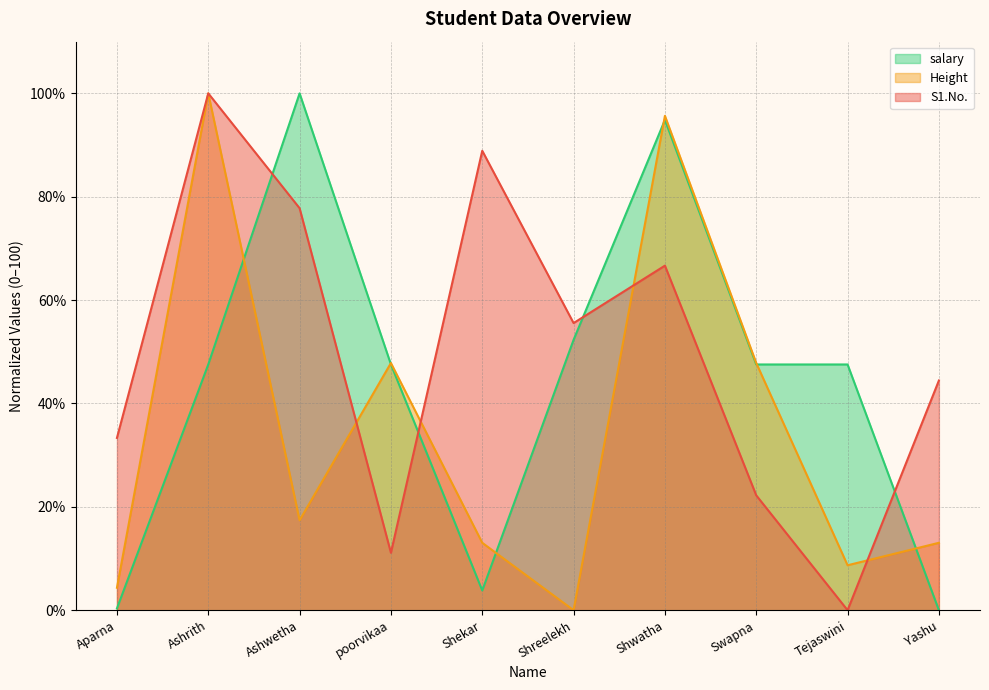

Reading left to right, extract all data points from this chart.

S1.No.: 33.3	100.0	77.8	11.1	88.9	55.6	66.7	22.2	0.0	44.4
Height: 4.3	100.0	17.4	47.8	13.0	0.0	95.7	47.8	8.7	13.0
salary_scaled: 0.3	47.6	100.0	47.6	3.8	52.3	94.9	47.5	47.5	0.0